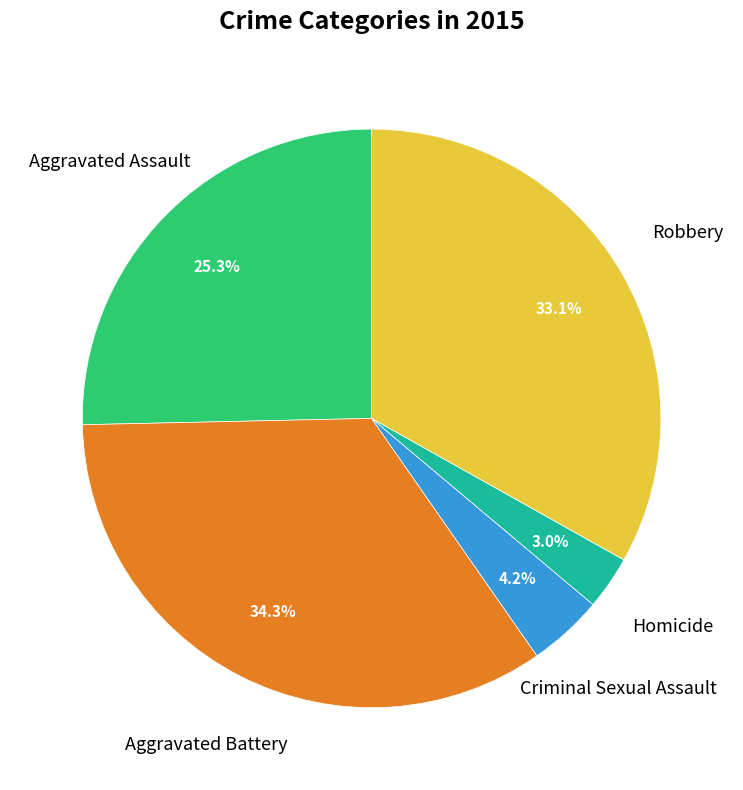

Does any single category account for the majority?

No